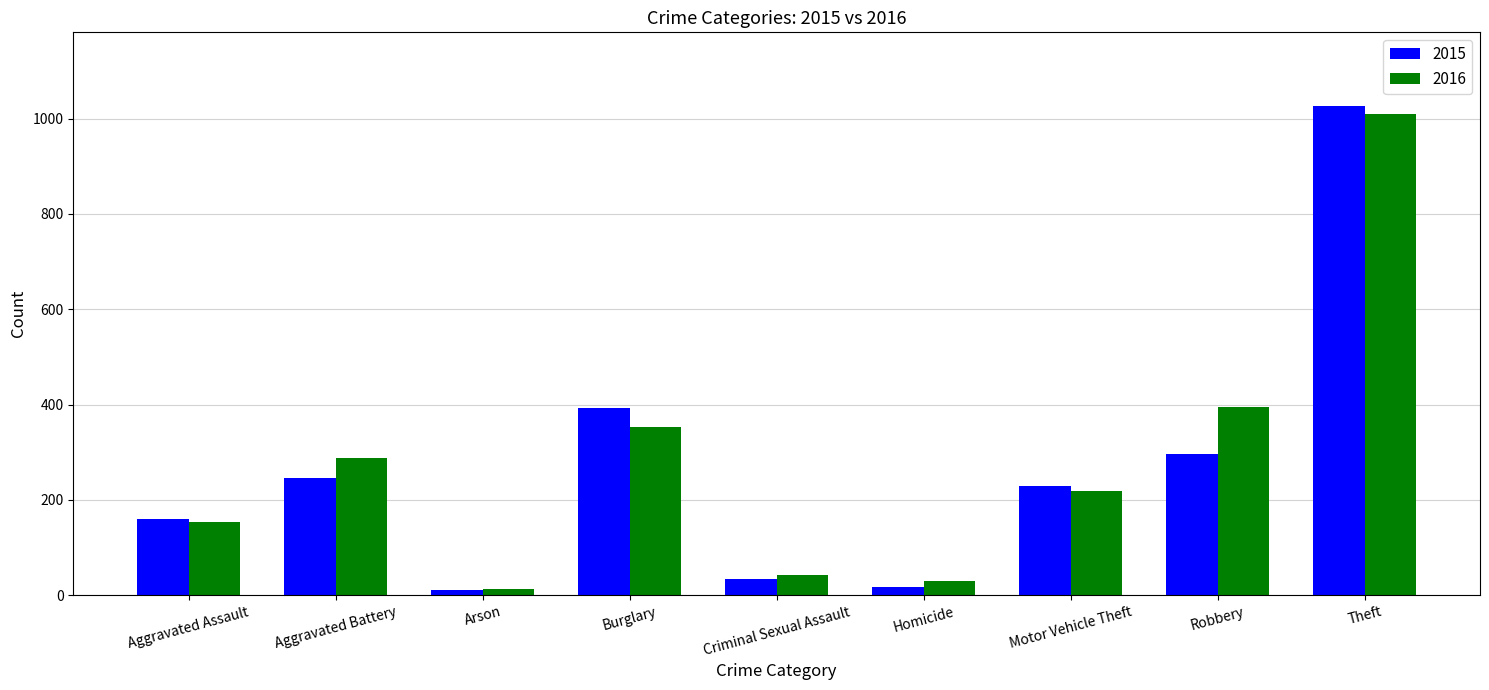

Which series has the widest spread of values?

2015